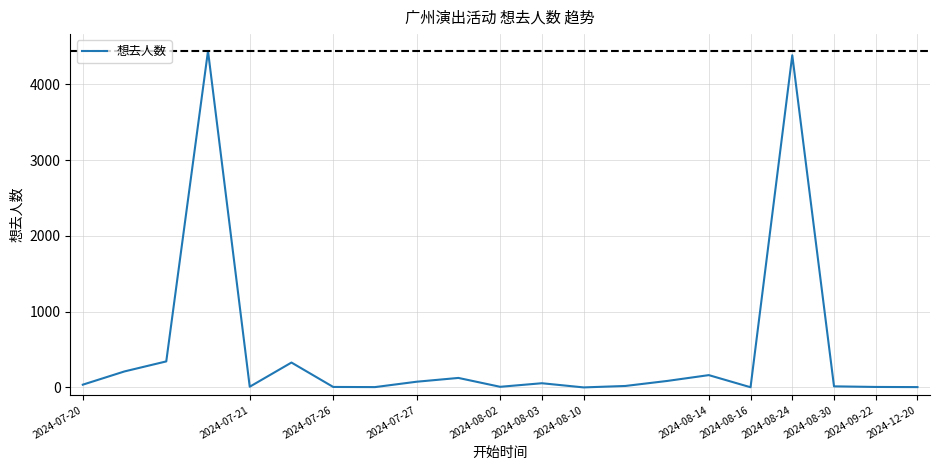

What is the maximum value shown in the chart?

4440